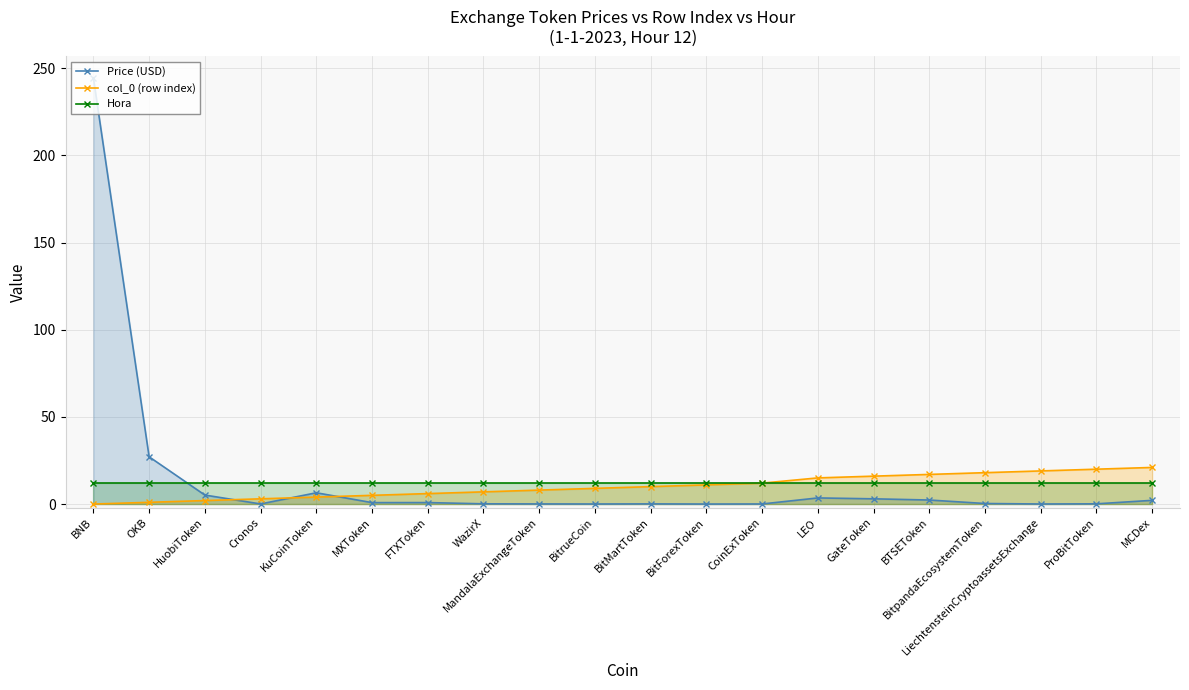

What is the difference between the highest and lowest values at KuCoinToken?

8.0